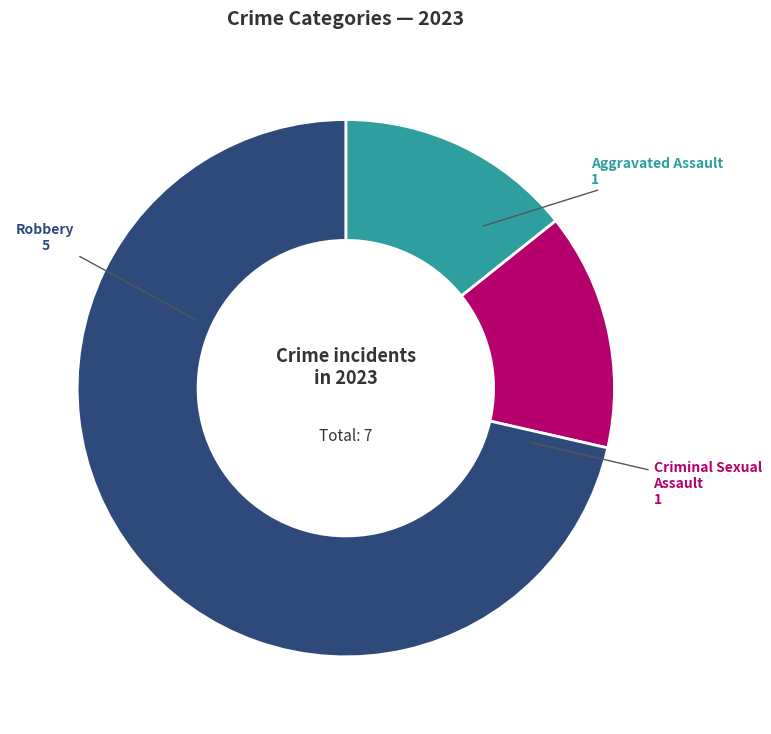

True or false: Aggravated Assault accounts for 29% of the total.

False